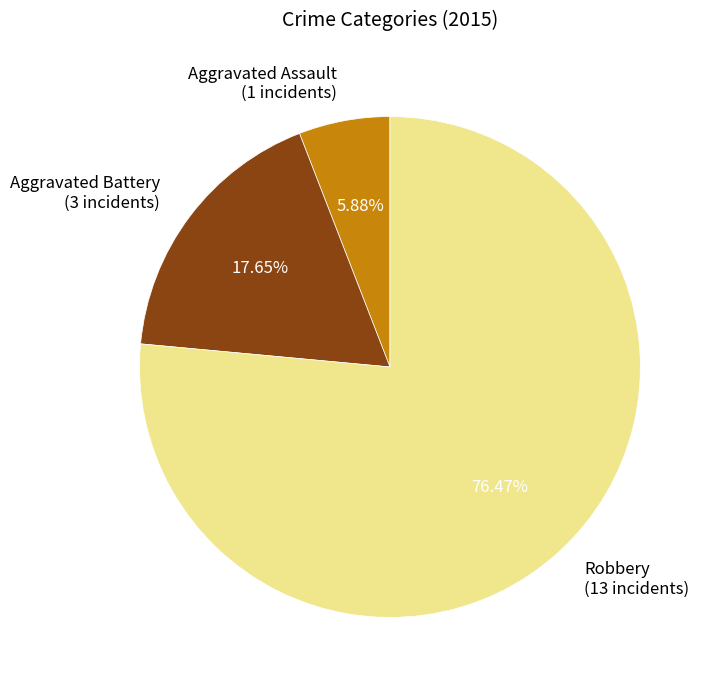

To the nearest percent, what is the combined percentage of Aggravated Battery and Robbery?

94%